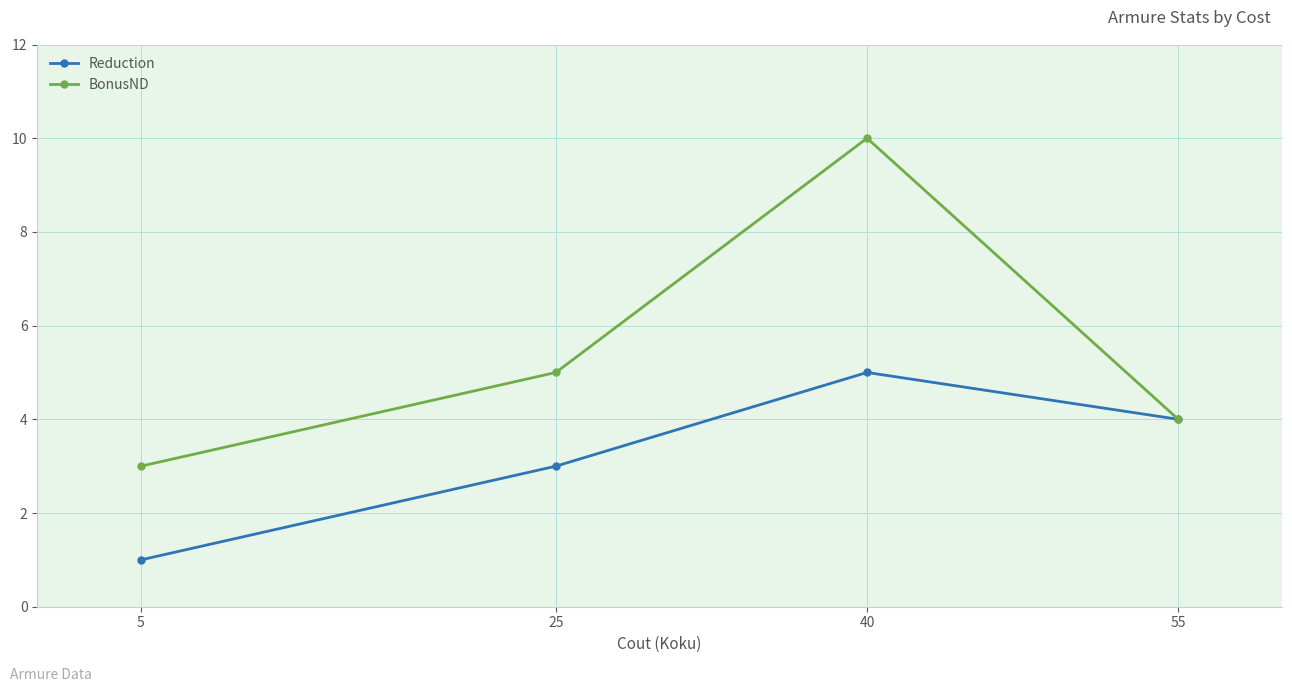

At which category is the sum across all series the highest?

40